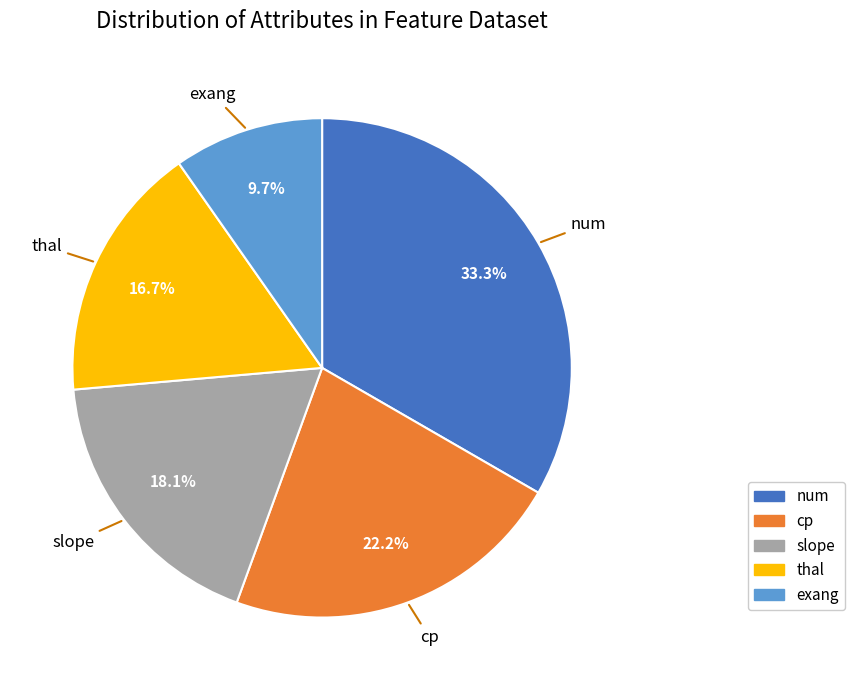

What percentage is NOT represented by exang?

90.3%